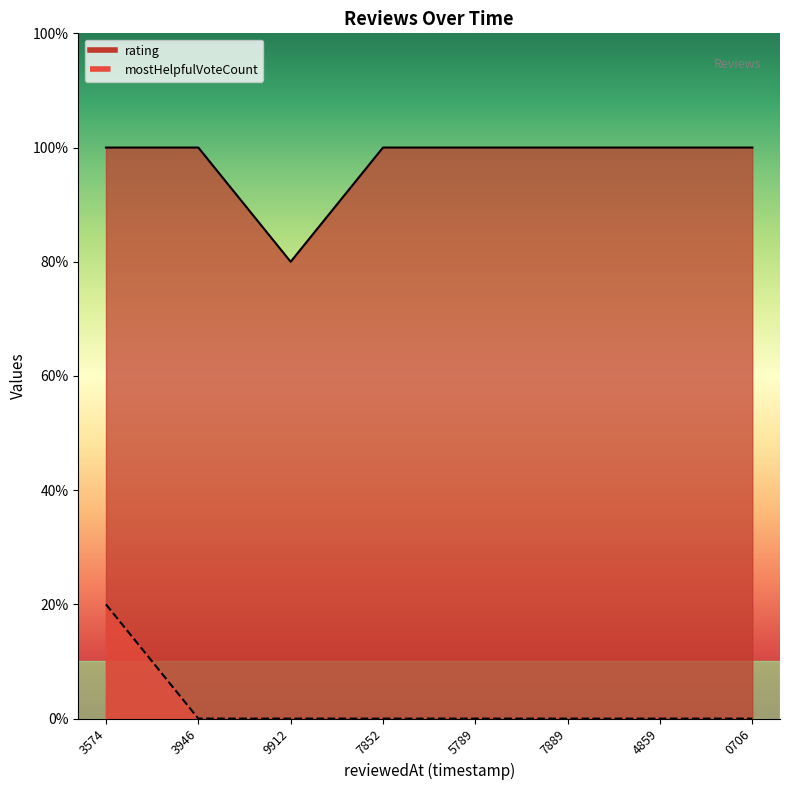

The chart shows a value of 0 at 9912. True or false?

True